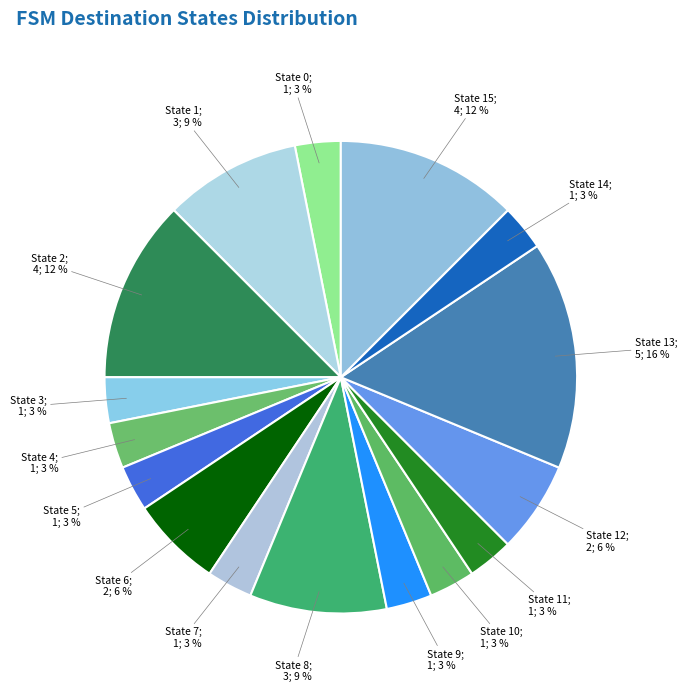

How many segments does this pie chart have?

16